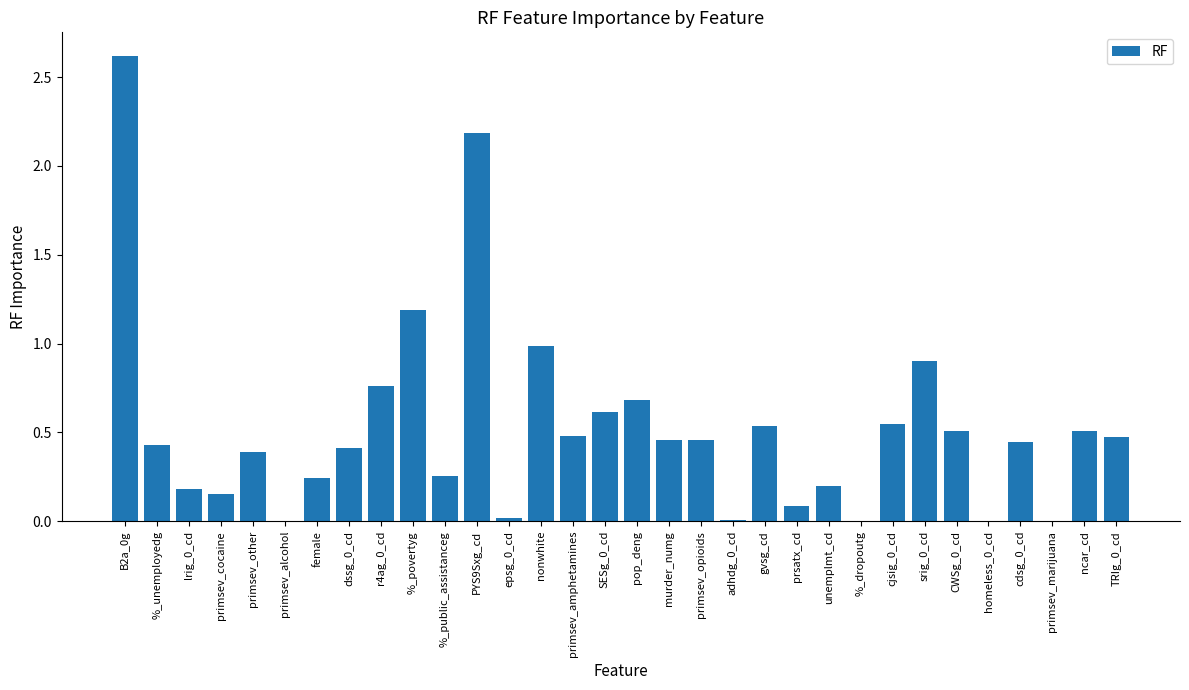

What is the sum of the values at SESg_0_cd and cdsg_0_cd?

1.1